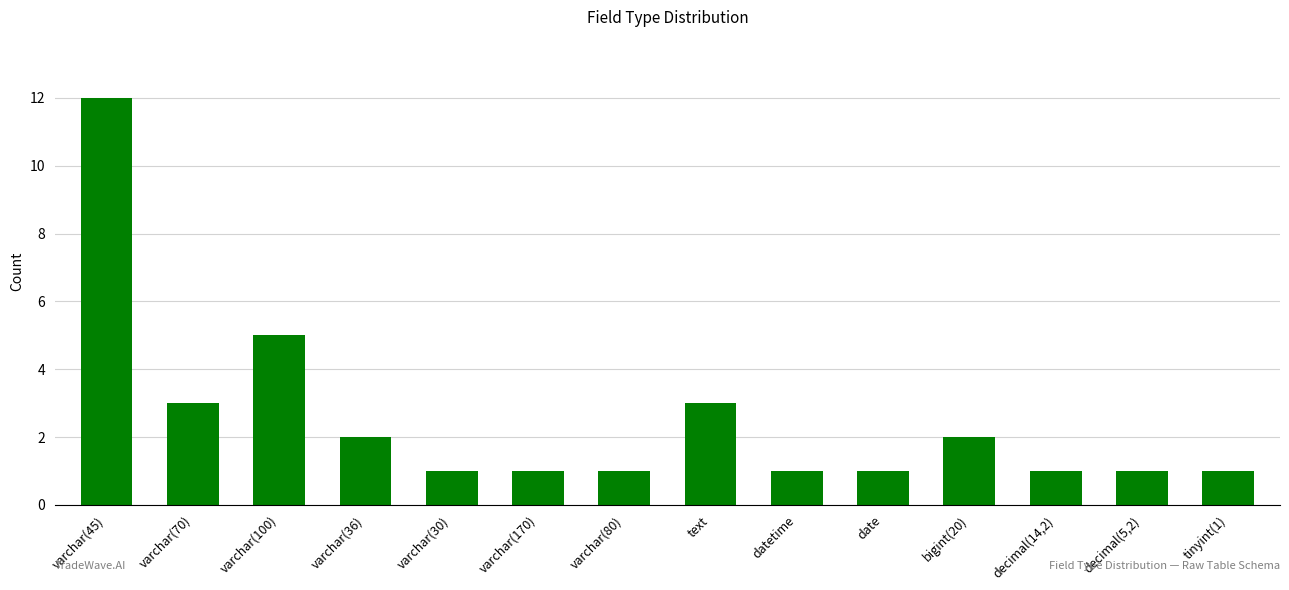

What is the change in value from varchar(100) to varchar(30)?

-4